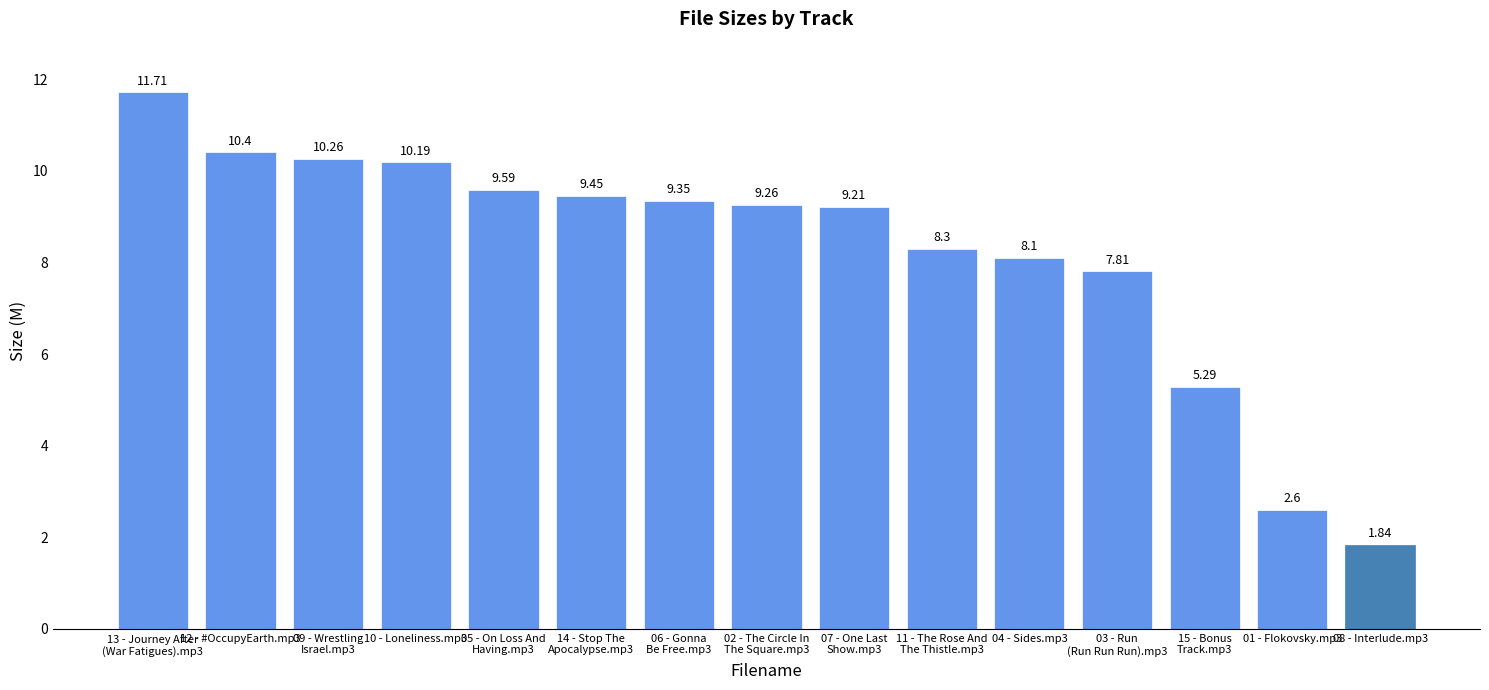

What is the label of the 6th bar from the right?

11 - The Rose And
The Thistle.mp3